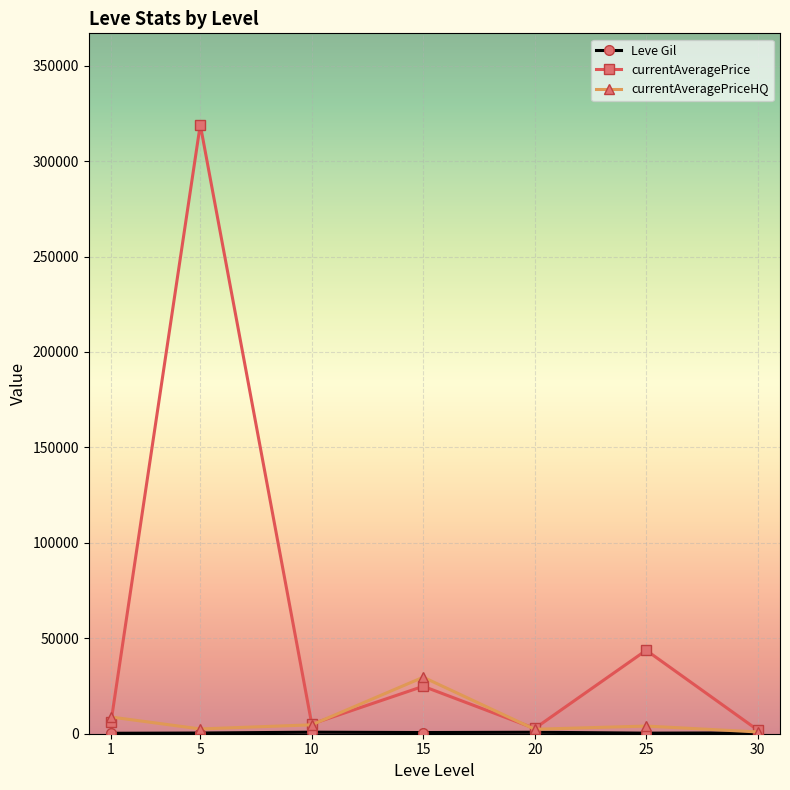

Which series has the widest spread of values?

currentAveragePrice